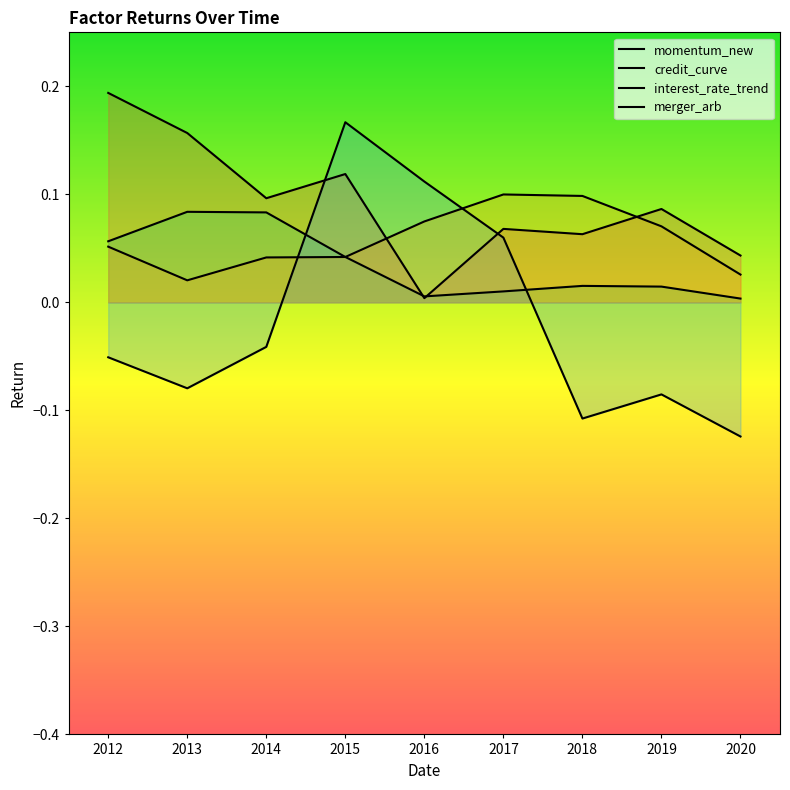

Where do credit_curve and merger_arb first cross each other?

2015 and 2016